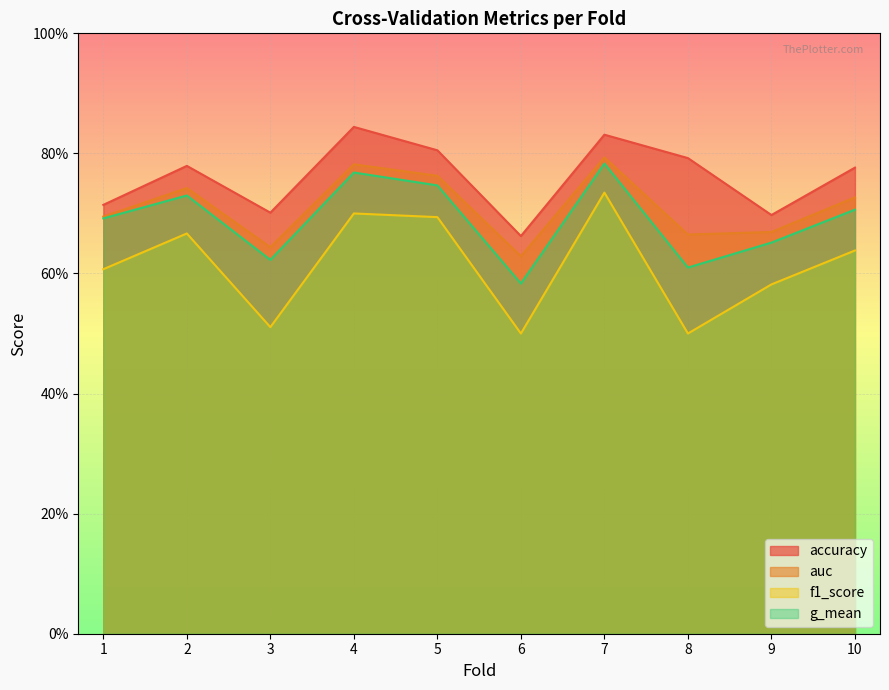

The value of f1_score at 9 is 0.6. True or false?

True